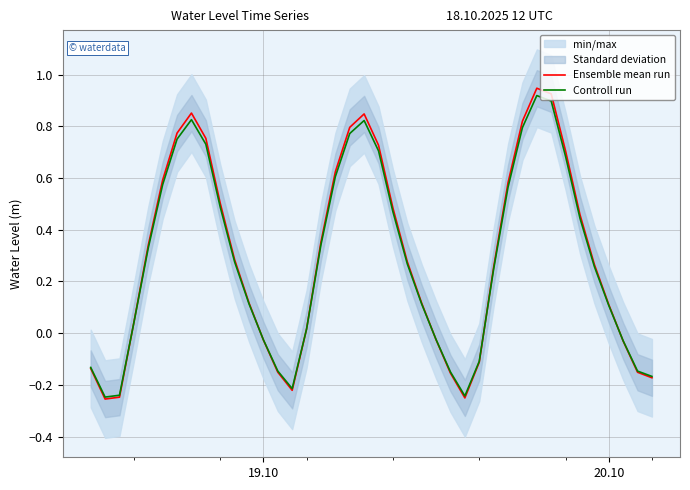

How many values in Ensemble mean run are below zero?

13